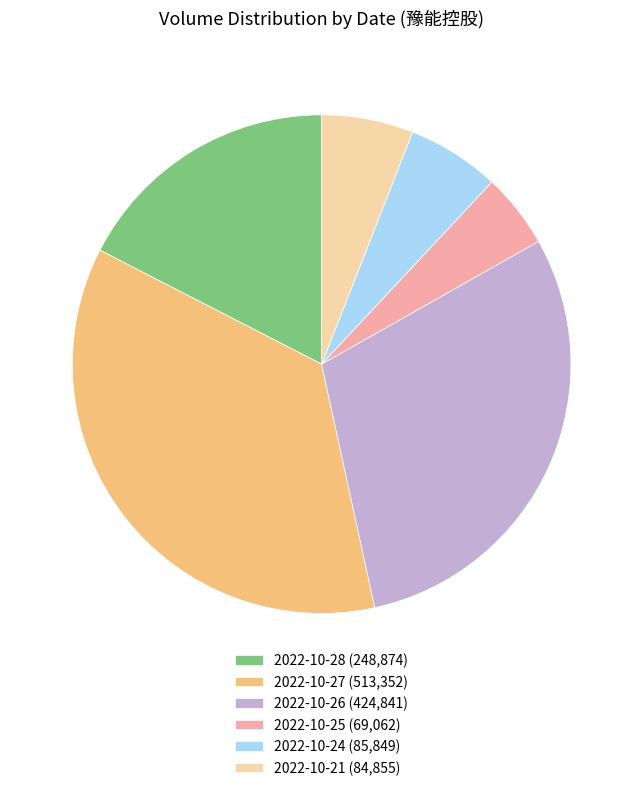

Is 2022-10-25 the majority of the pie?

No